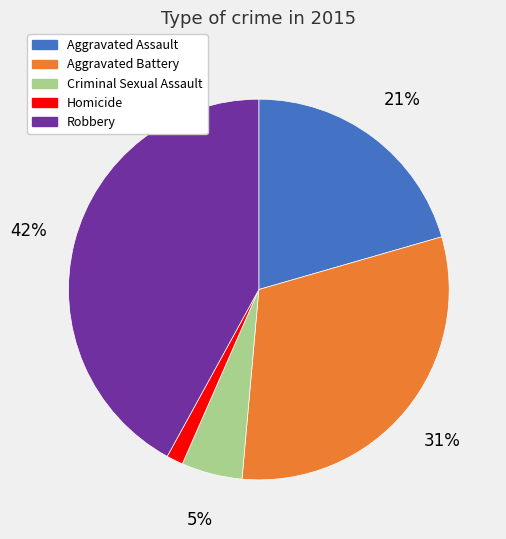

Is Aggravated Assault the majority of the pie?

No